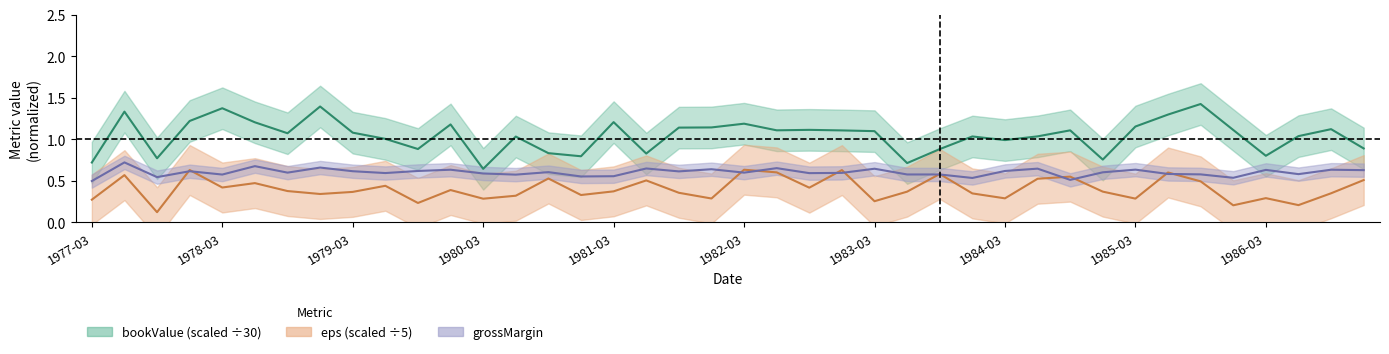

True or false: eps and bookValue cross at least once.

False